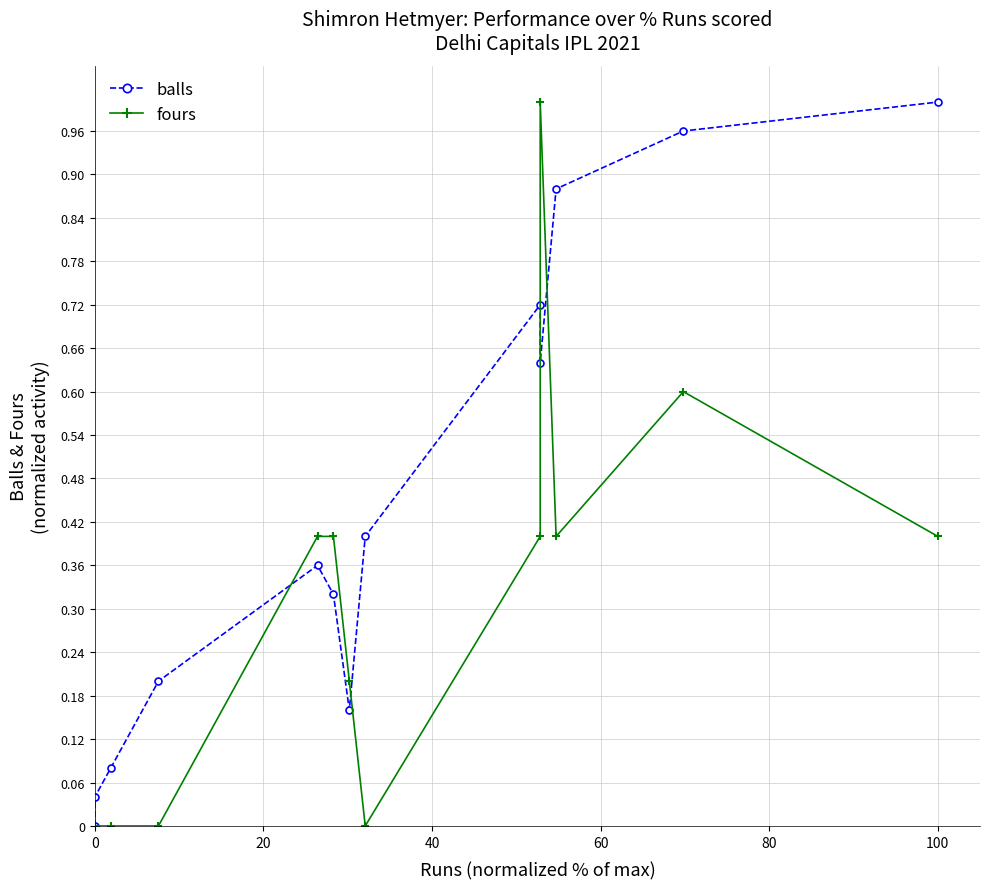

Between 0 and 80, which series saw the biggest shift?

fours